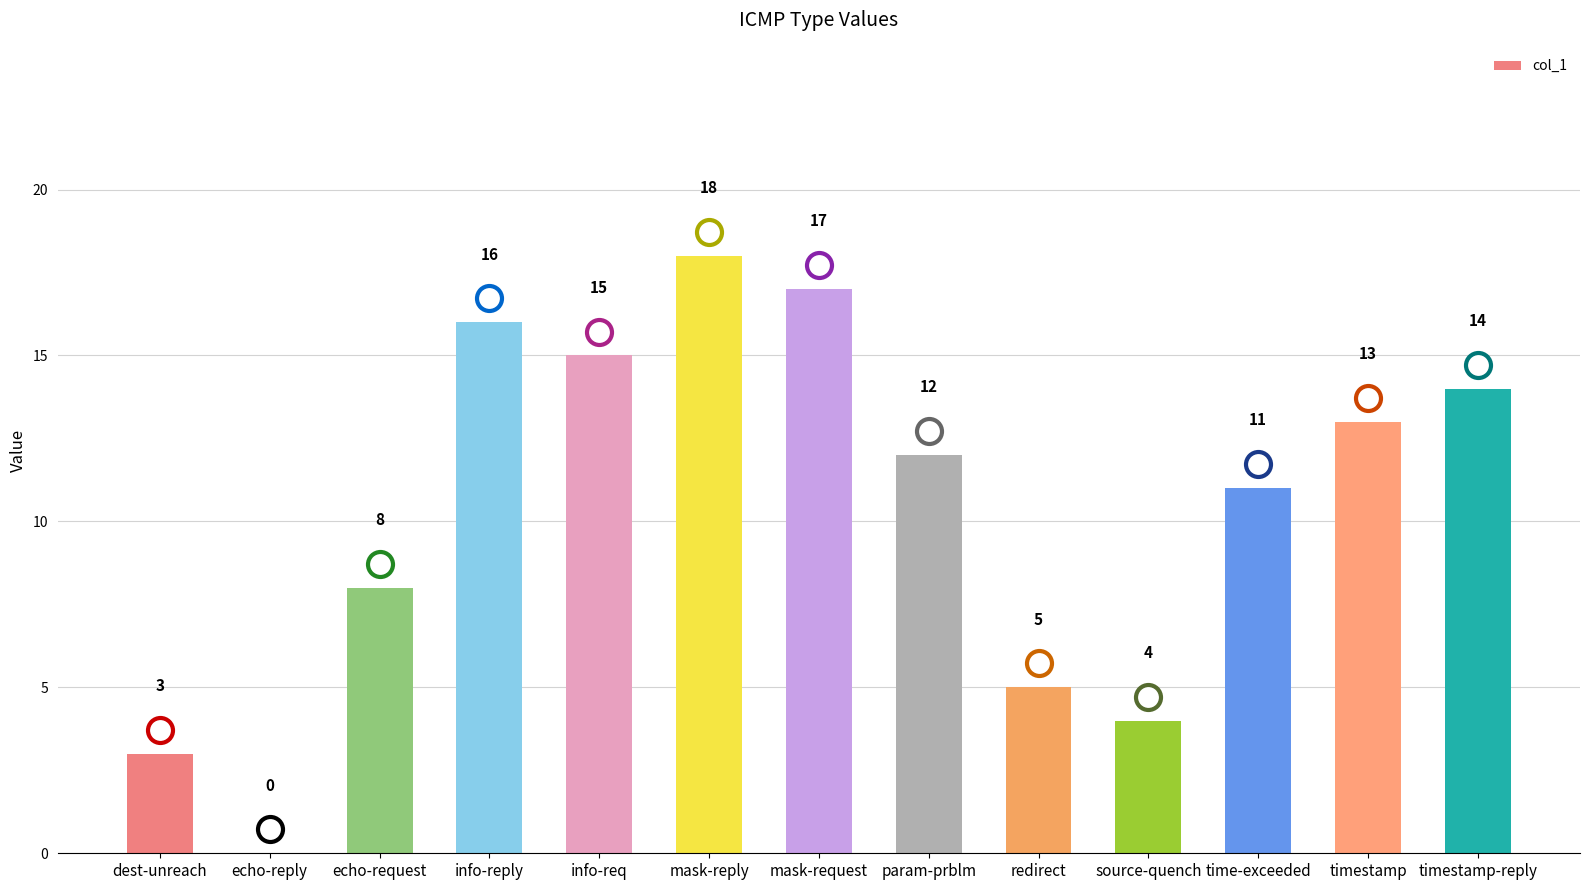

The value at redirect is 3. True or false?

False